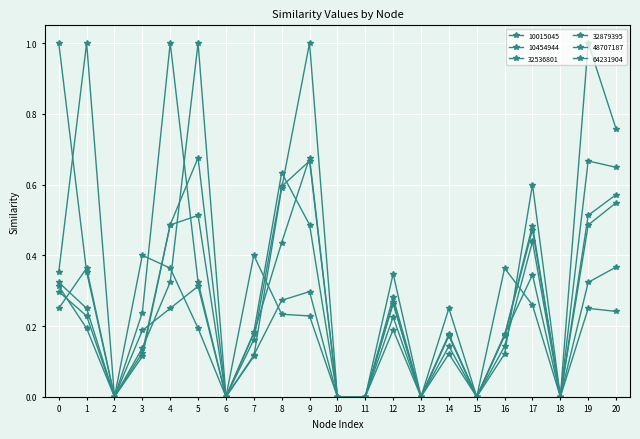

Does the chart have visible grid lines?

Yes